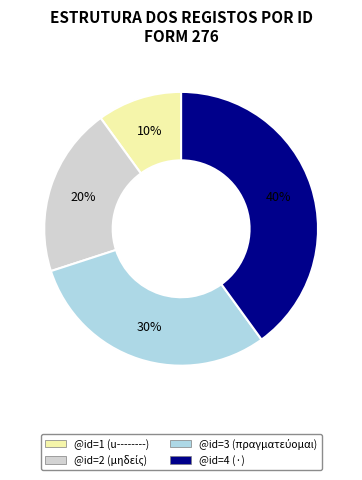

Which category has the smallest portion of the pie?

@id=1 (u--------)